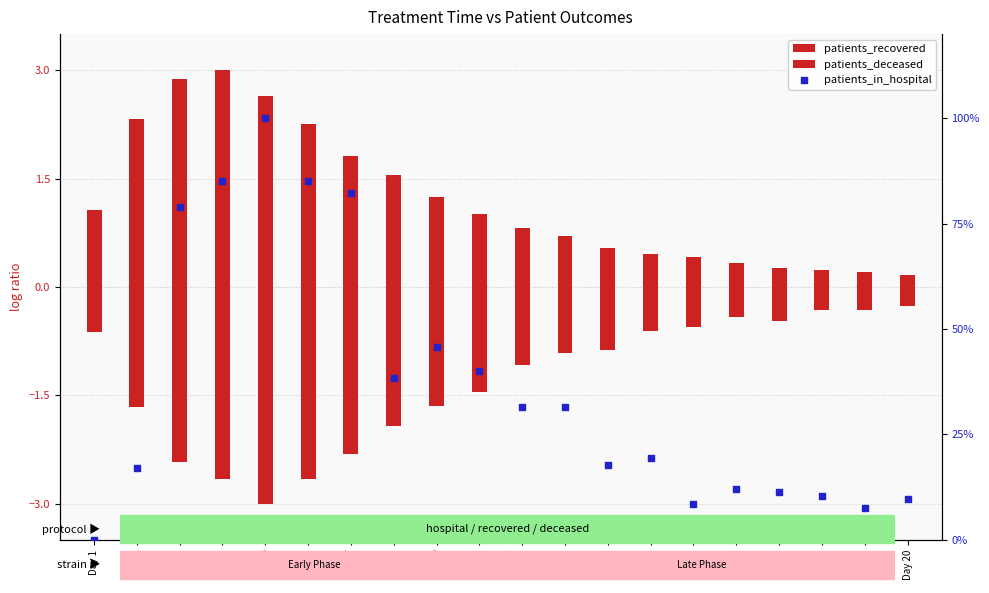

Is the value of patients_deceased at Day 3 greater than the value of patients_in_hospital at Day 8?

No